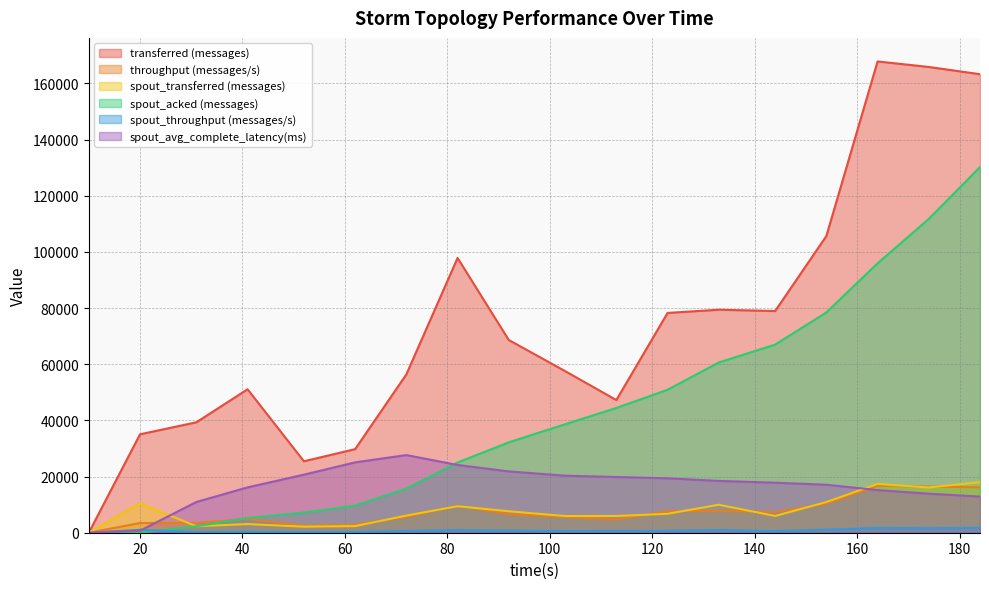

Reading left to right, extract all data points from this chart.

transferred (messages): 10=0.0	20=35040.0	31=39320.0	41=51080.0	52=25440.0	62=29760.0	72=56380.0	82=97840.0	92=68620.0	103=57540.0	113=47240.0	123=78260.0	133=79400.0	144=78940.0	154=105640.0	164=167800.0	174=165840.0	184=163260.0
throughput (messages/s): 10=0.0	20=3444.0	31=3474.0	41=4948.0	52=2492.0	62=2910.0	72=5589.0	82=9633.0	92=6583.0	103=5641.0	113=4703.0	123=7674.0	133=7777.0	144=7352.0	154=10366.0	164=16716.0	174=16440.0	184=16159.0
spout_transferred (messages): 10=0.0	20=10520.0	31=2300.0	41=3080.0	52=2160.0	62=2360.0	72=6100.0	82=9440.0	92=7640.0	103=5940.0	113=5960.0	123=6740.0	133=9960.0	144=5980.0	154=10920.0	164=17380.0	174=16100.0	184=18020.0
spout_acked (messages): 10=0.0	20=60.0	31=2280.0	41=5260.0	52=7180.0	62=9660.0	72=15700.0	82=25000.0	92=32180.0	103=38620.0	113=44420.0	123=50900.0	133=60620.0	144=66980.0	154=78440.0	164=95920.0	174=111740.0	184=130200.0
spout_throughput (messages/s): 10=0.0	20=1034.0	31=203.0	41=298.0	52=211.0	62=230.0	72=604.0	82=929.0	92=732.0	103=582.0	113=593.0	123=660.0	133=975.0	144=556.0	154=1071.0	164=1731.0	174=1596.0	184=1783.0
spout_avg_complete_latency(ms): 10=0.0	20=721.4	31=10944.7	41=16147.0	52=20671.9	62=25052.9	72=27647.8	82=24120.1	92=21830.9	103=20315.8	113=19835.4	123=19376.1	133=18443.1	144=17808.1	154=17086.1	164=15184.8	174=13893.6	184=12878.0